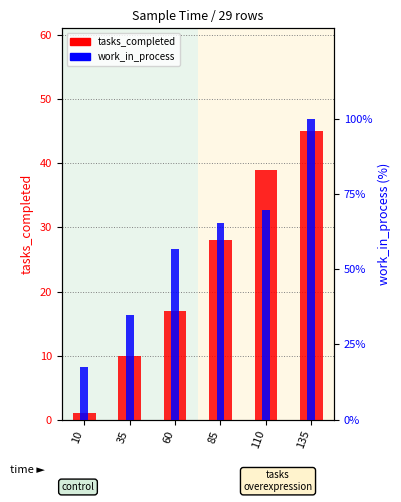

Is the value of tasks_completed at 135 greater than the value of work_in_process at 135?

No